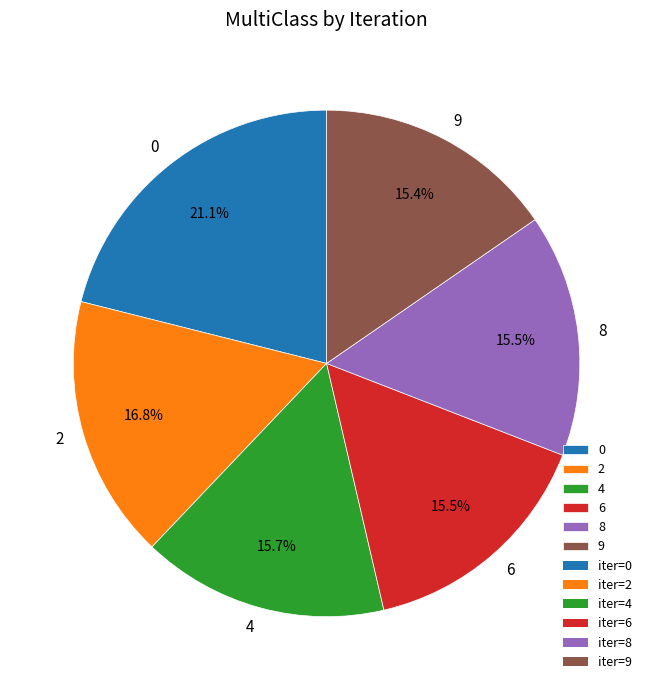

How much of the chart is everything except 9?

84.6%